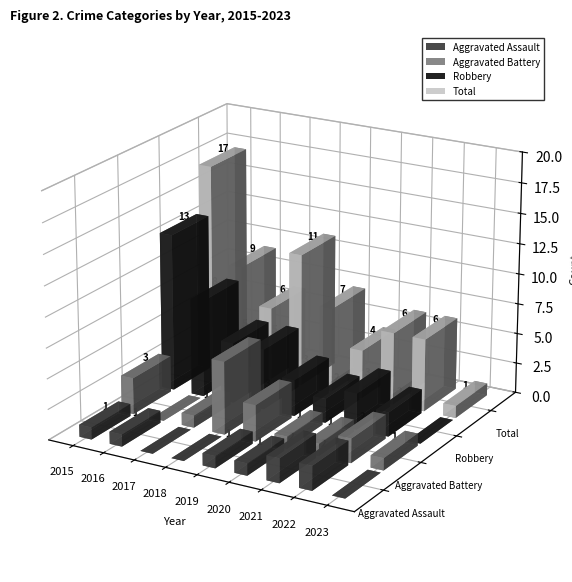

At which category does the chart reach its minimum across all series?

2017